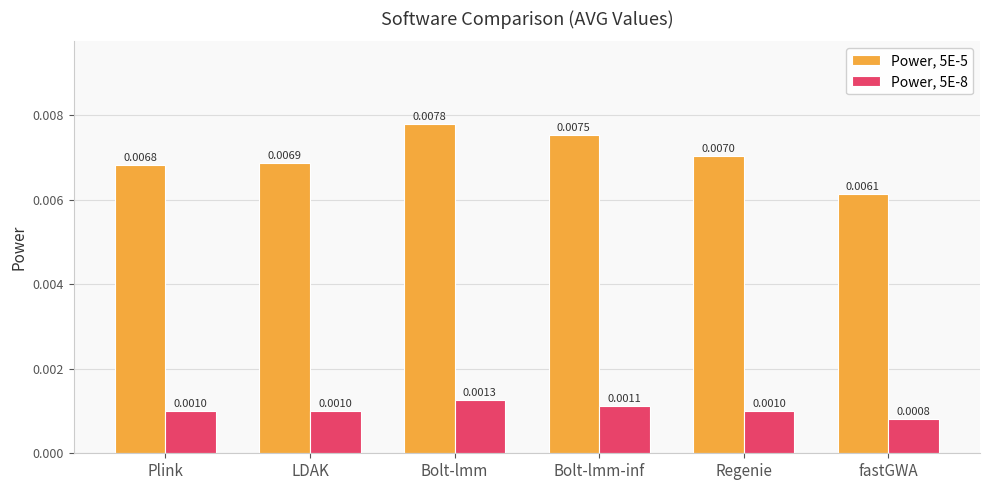

At which label does Power, 5E-8 reach its minimum?

fastGWA